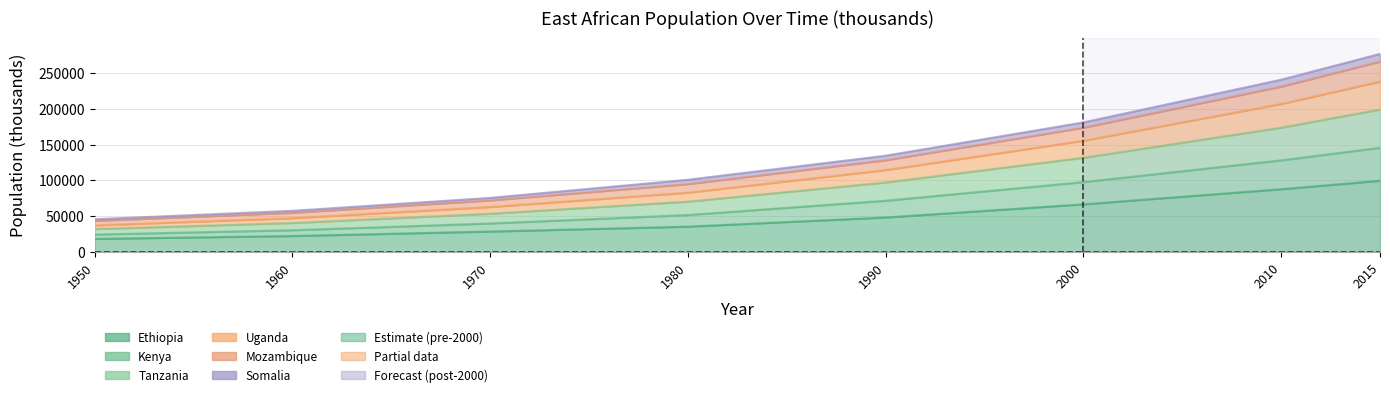

What is the highest value of the Ethiopia series?

99391